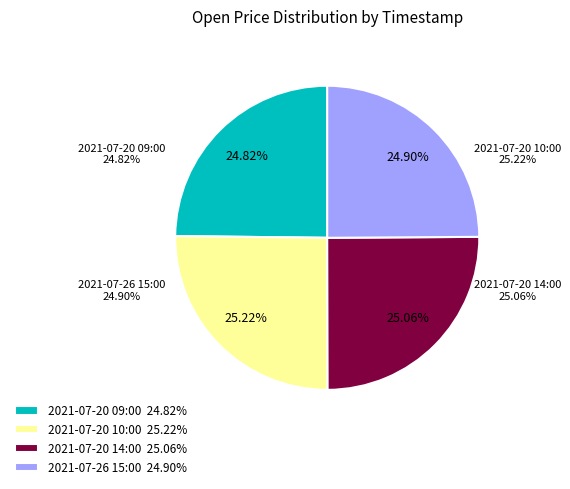

Which slice is the largest?

2021-07-20 10:00